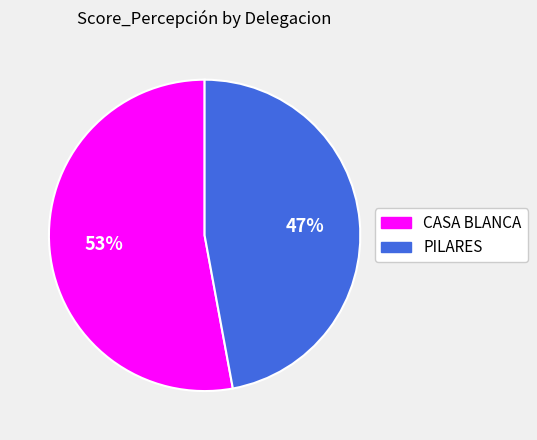

Do PILARES and CASA BLANCA together represent more than half of the pie?

Yes